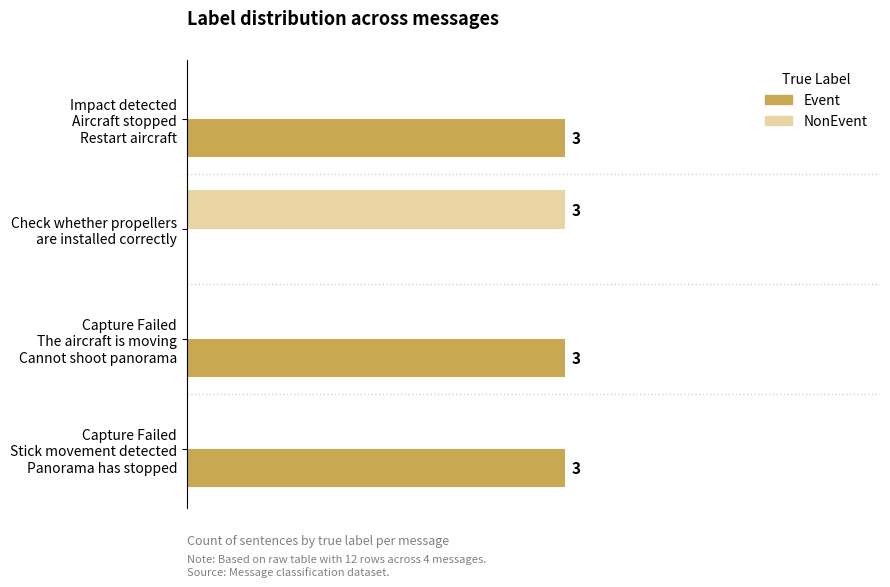

What are all the series names shown in the legend?

Event, NonEvent